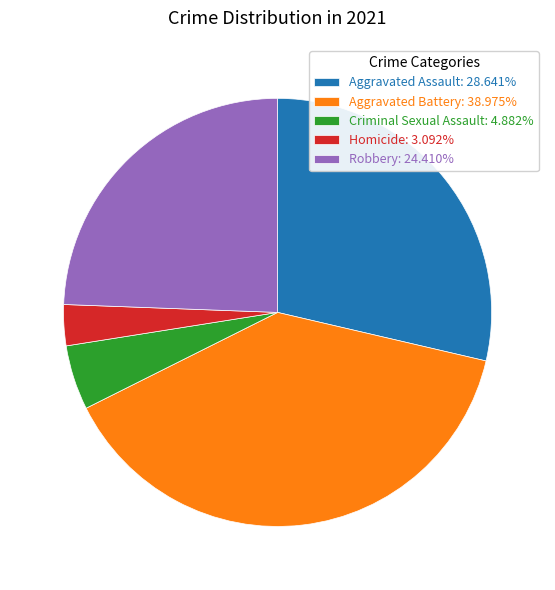

How many segments does this pie chart have?

5